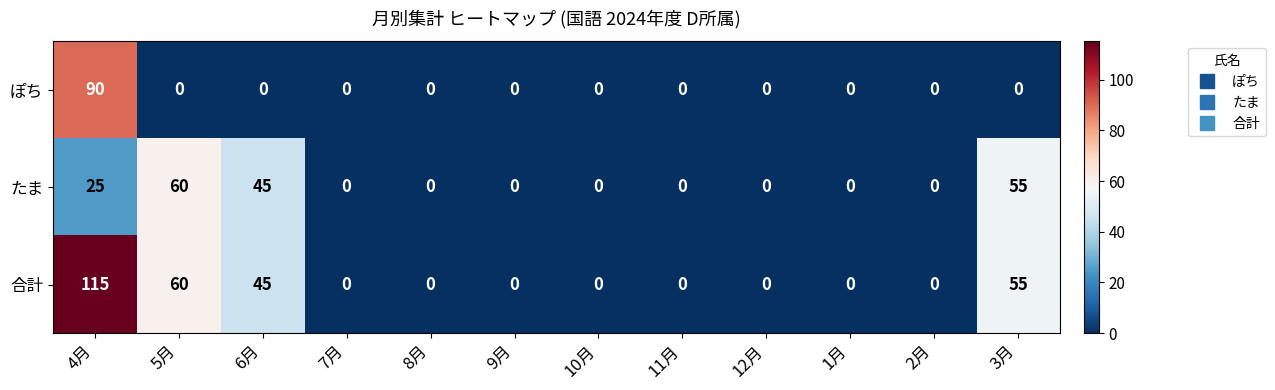

Which series has the widest spread of values?

合計